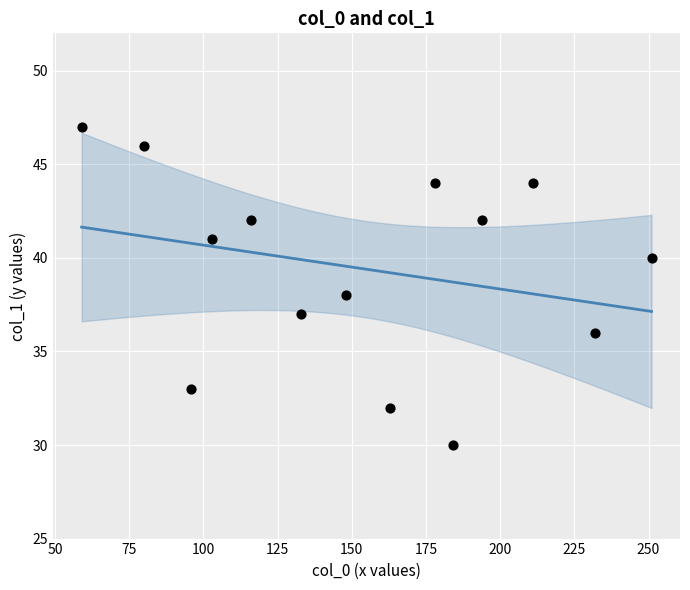

What is the range of Y values (max minus min)?

17